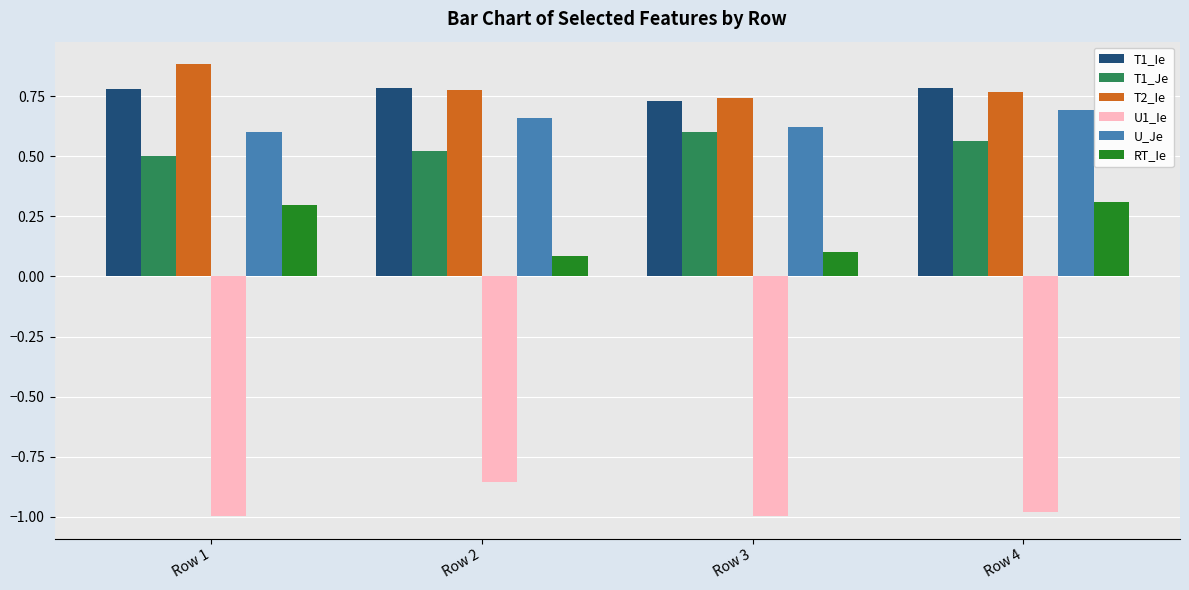

Between Row 3 and Row 4, which series saw the biggest shift?

RT_Ie